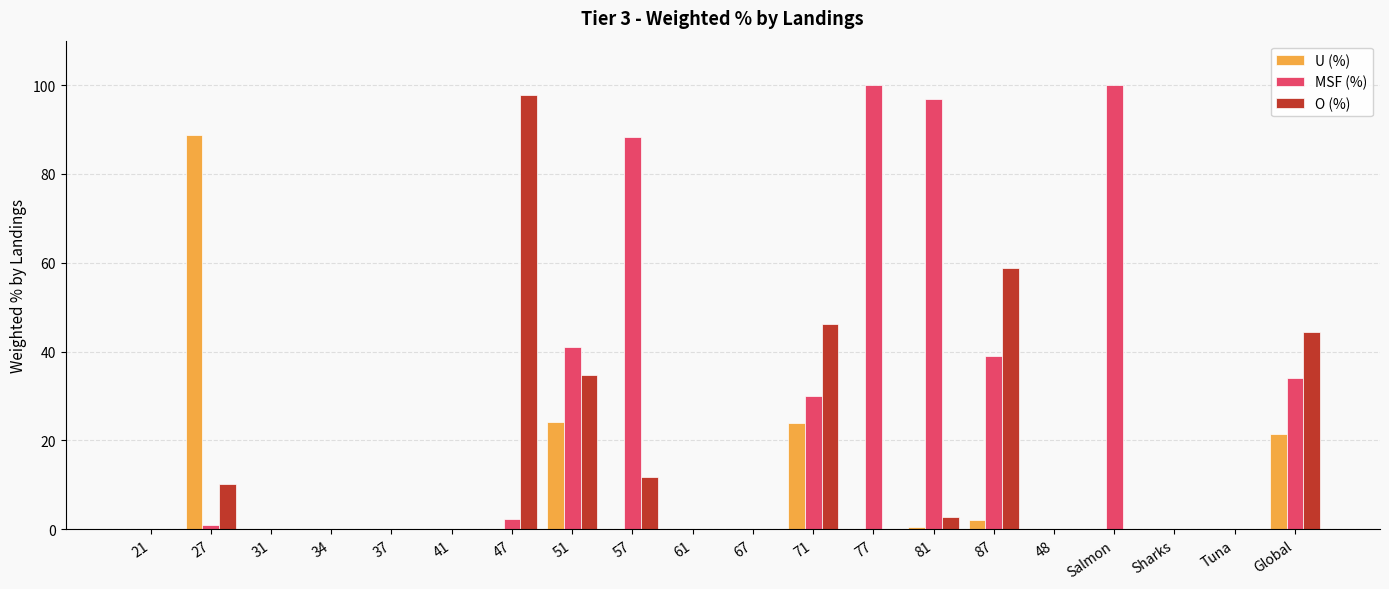

What is the sum of all MSF (%) values?

532.4